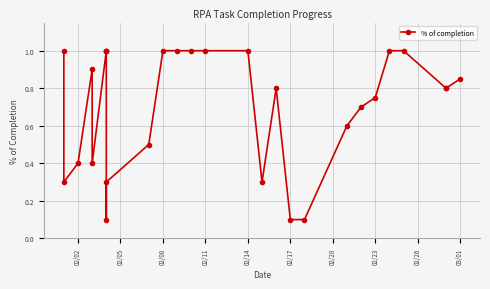

What is the maximum value shown in the chart?

1.0